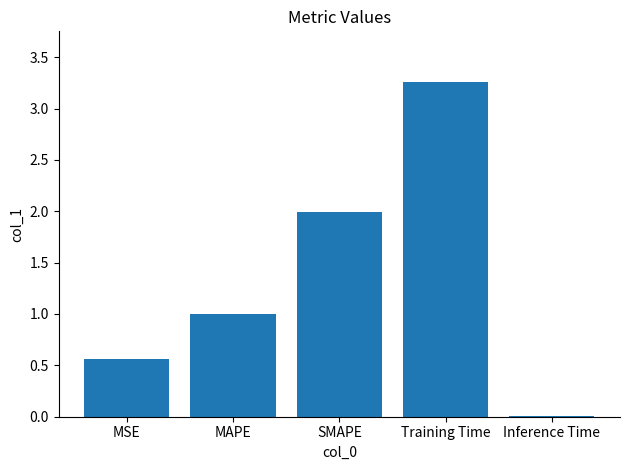

Are the bars horizontal?

No